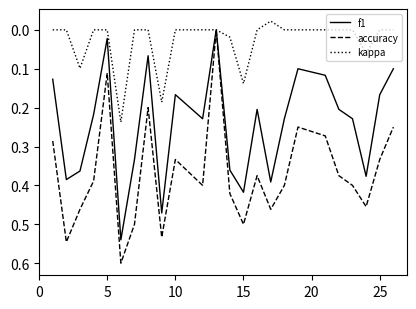

List the series in order of their overall mean, highest first.

accuracy, f1, kappa